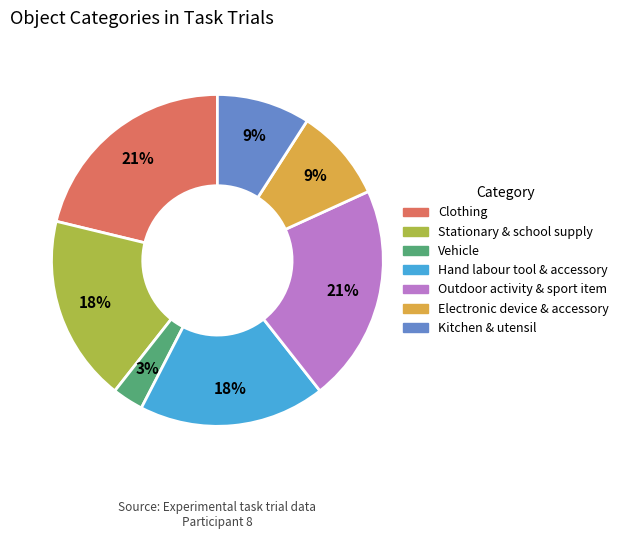

How many segments does this pie chart have?

7